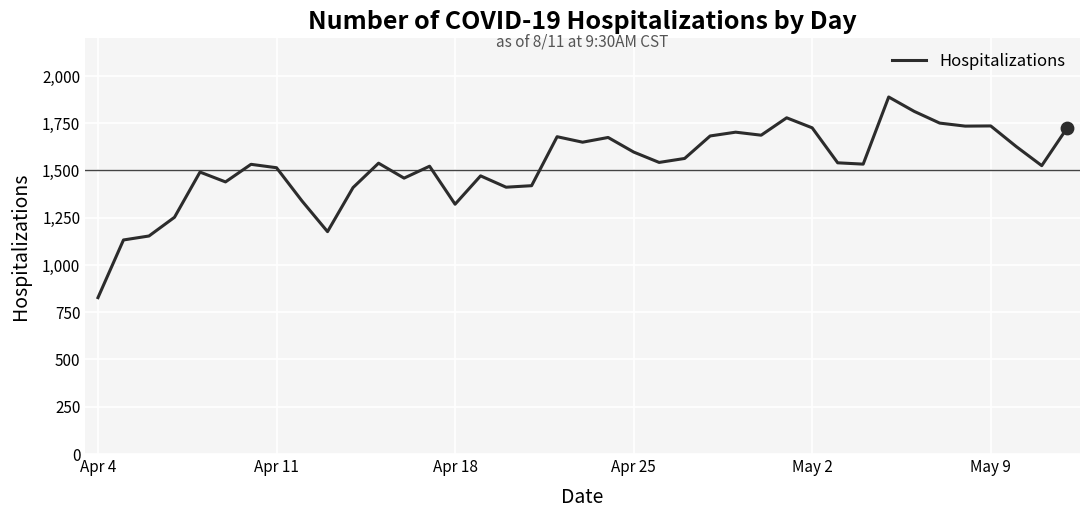

What is the maximum value shown in the chart?

1888